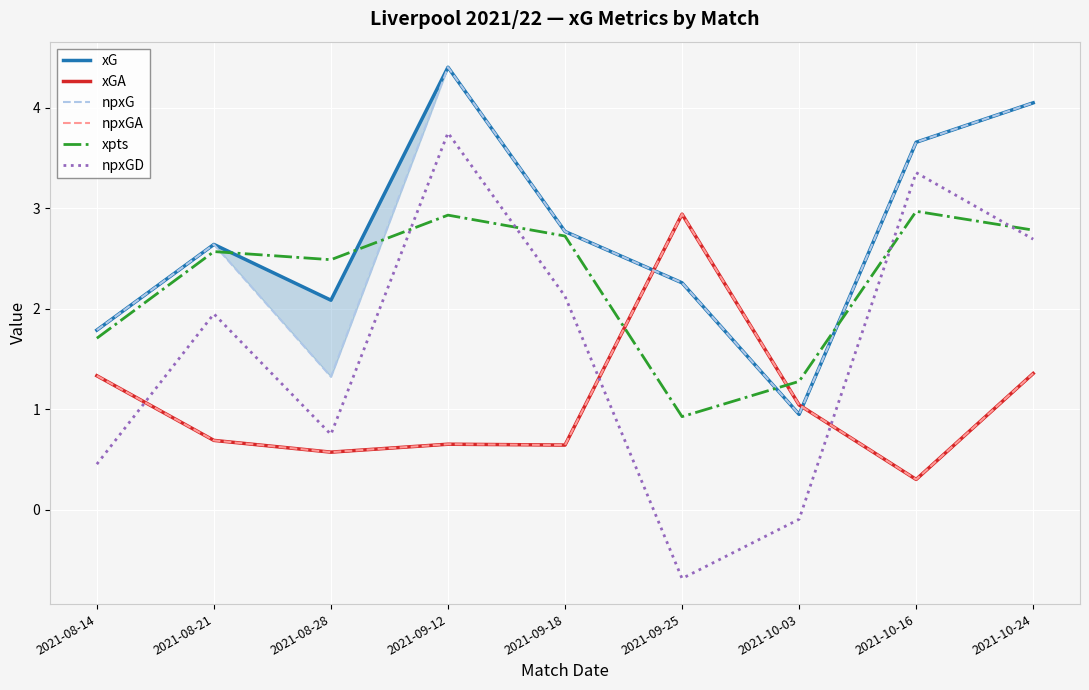

At which category does npxGD reach its first local peak?

2021-08-21